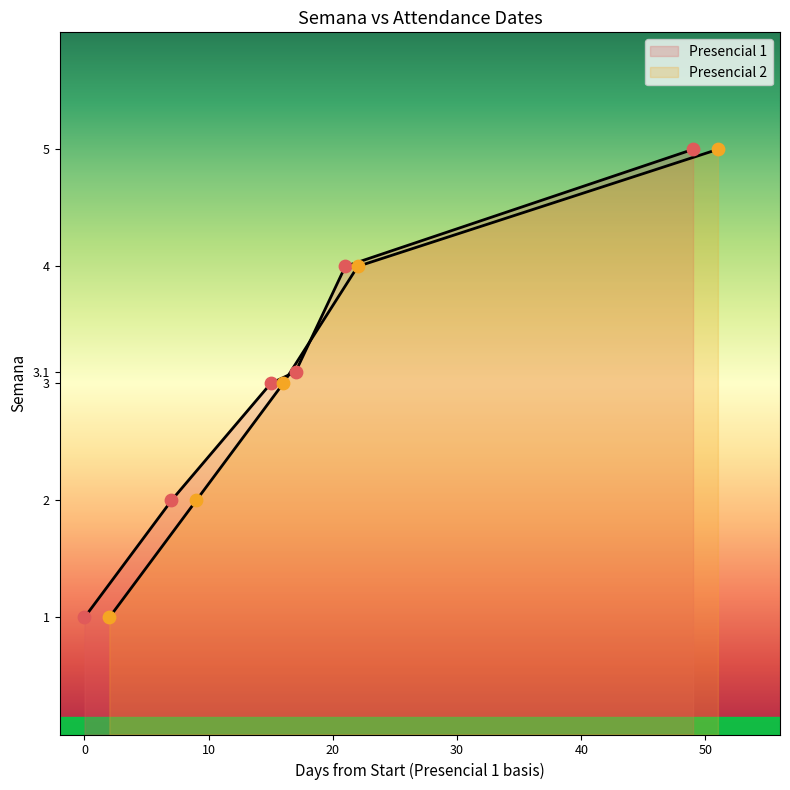

What is the change in value from 2024-07-03 to 2024-08-06?

+2.0